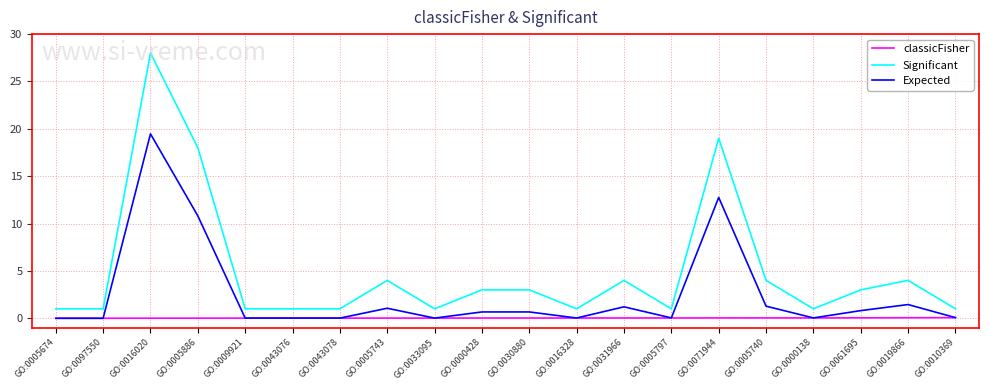

What is the sum of all classicFisher values?

0.6